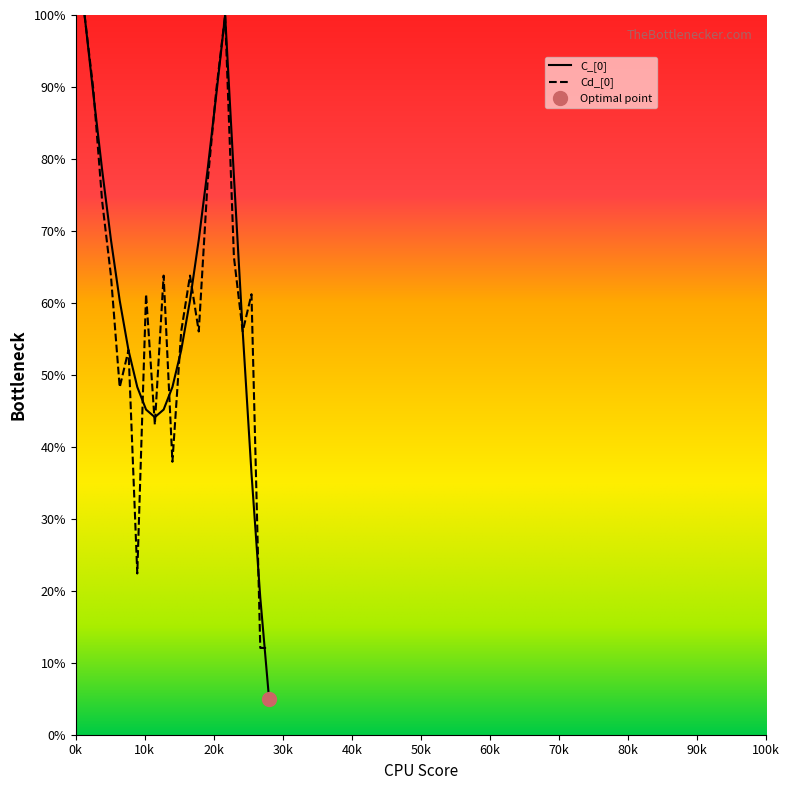

What is the value of the C_[0] point at the 20th from the left?

36.3